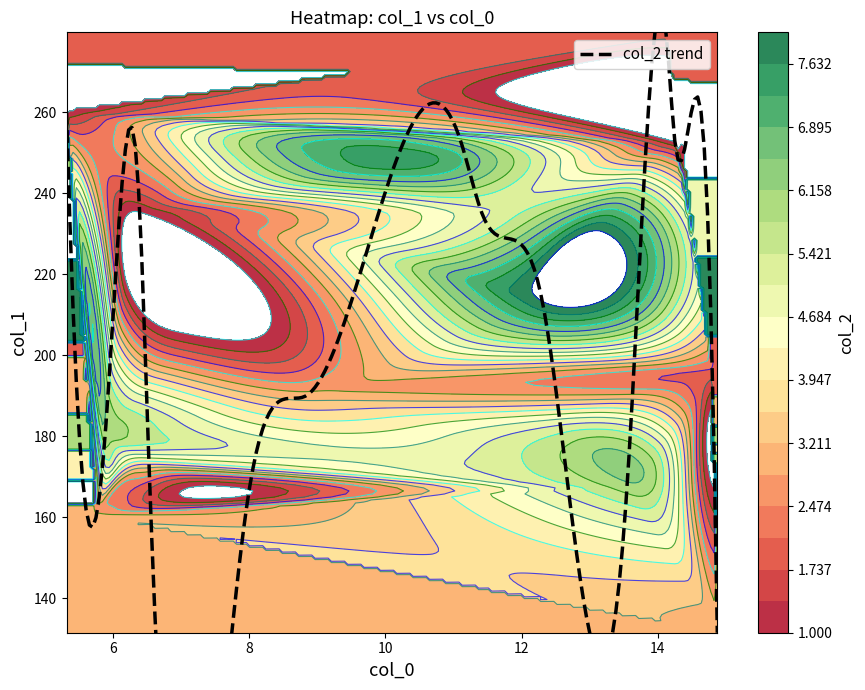

Which category has the highest value across all series?

14